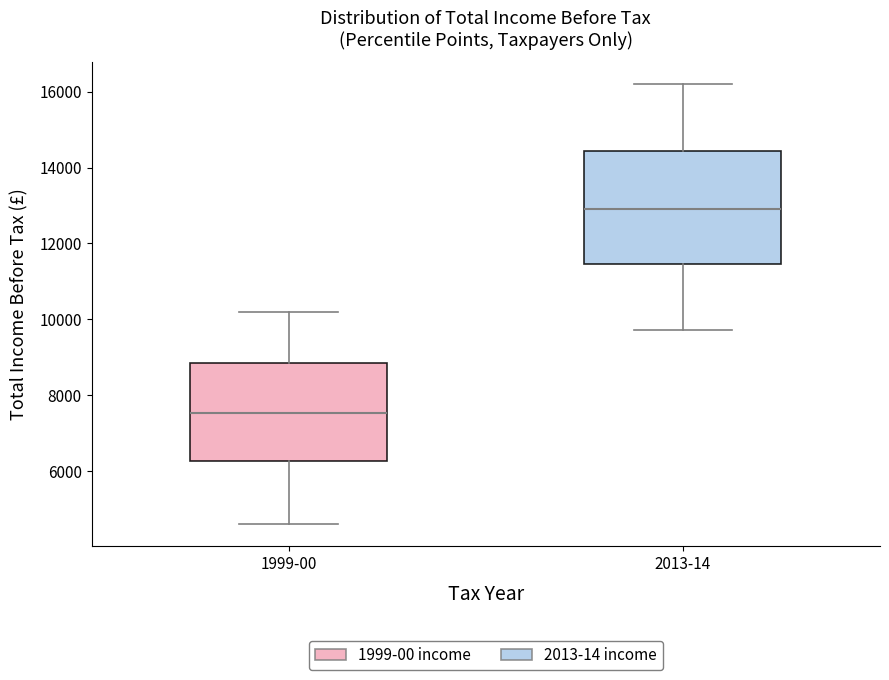

Where does the upper whisker of the box for 1999-00 end on the y-axis? The values are not printed on the chart, so give them approximately, as read against the axis.

10200